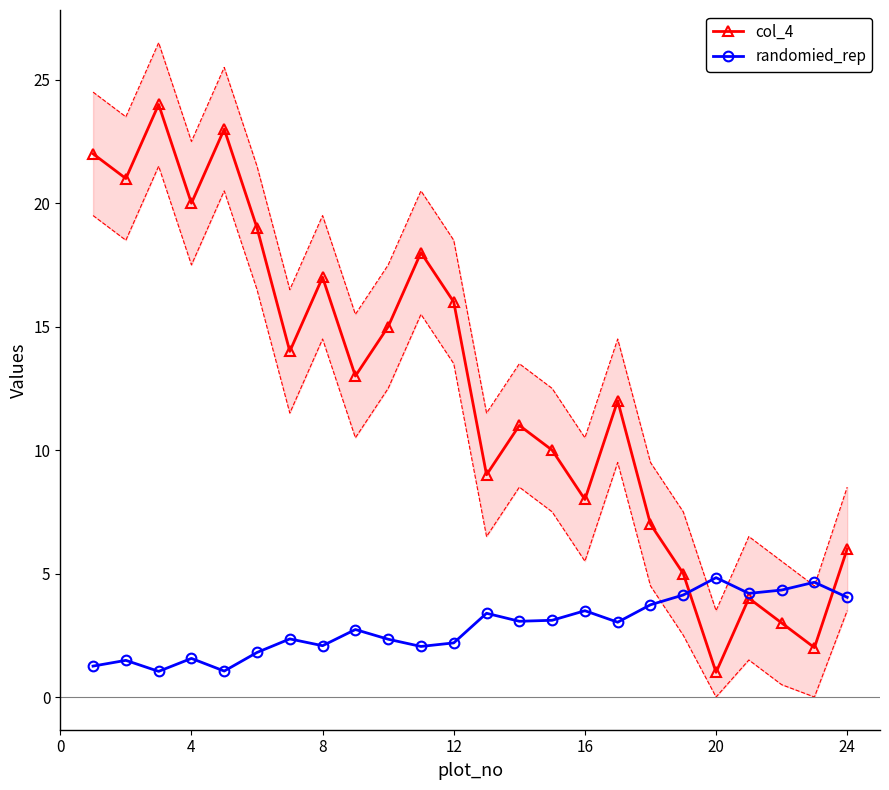

What is the highest value of the col_4 series?

24.0